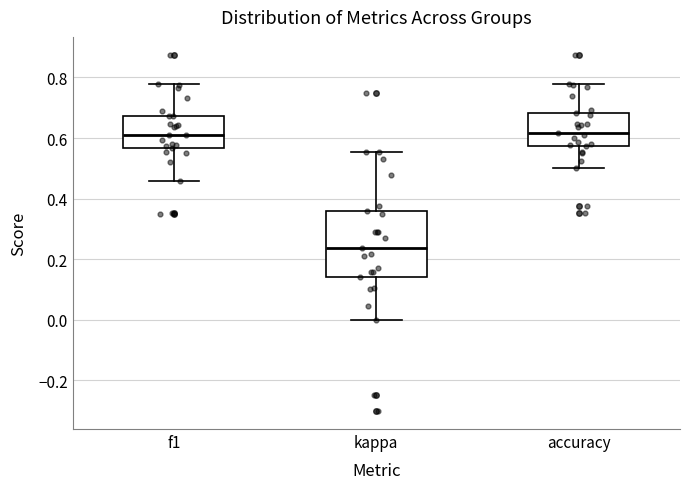

Reading left to right, transcribe this box plot: for each box, give where its median line is, the range the box spans, and where its two whiskers end, as read against the y-axis. The values are not printed on the chart, so give them approximately, as read against the axis.

f1: median 0.60, box 0.56 to 0.68, whiskers 0.46 to 0.78
kappa: median 0.24, box 0.14 to 0.36, whiskers 0.00 to 0.56
accuracy: median 0.62, box 0.58 to 0.68, whiskers 0.50 to 0.78